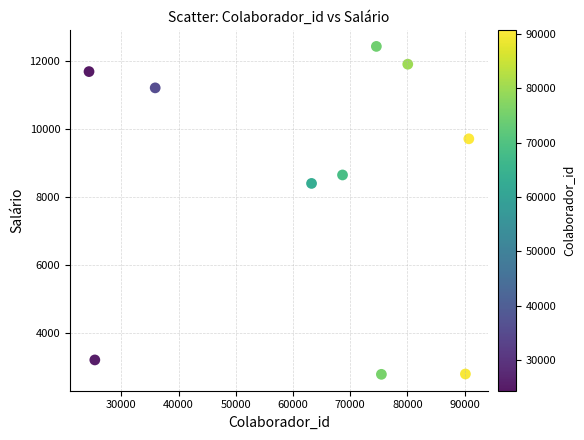

What is the average Y value?

8269.3